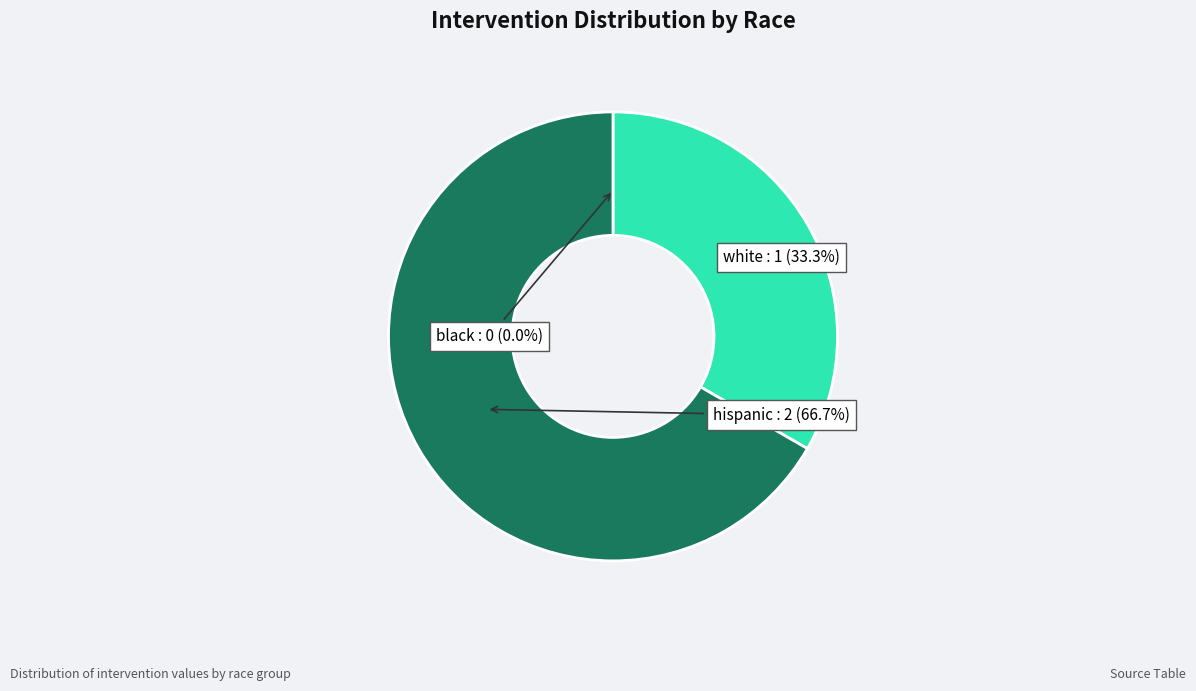

Do white and hispanic together represent more than half of the pie?

Yes